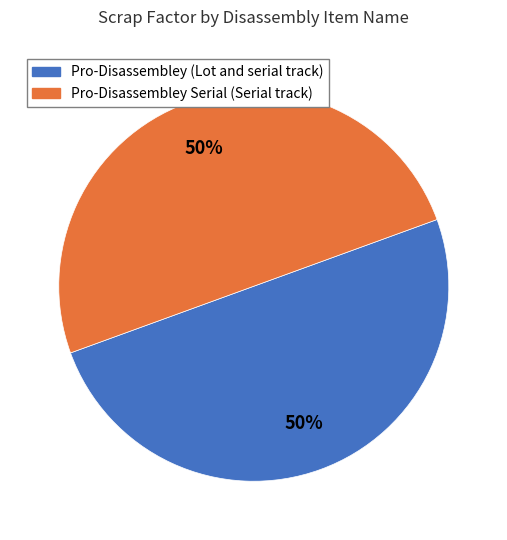

To the nearest percent, what is the average slice percentage?

50%